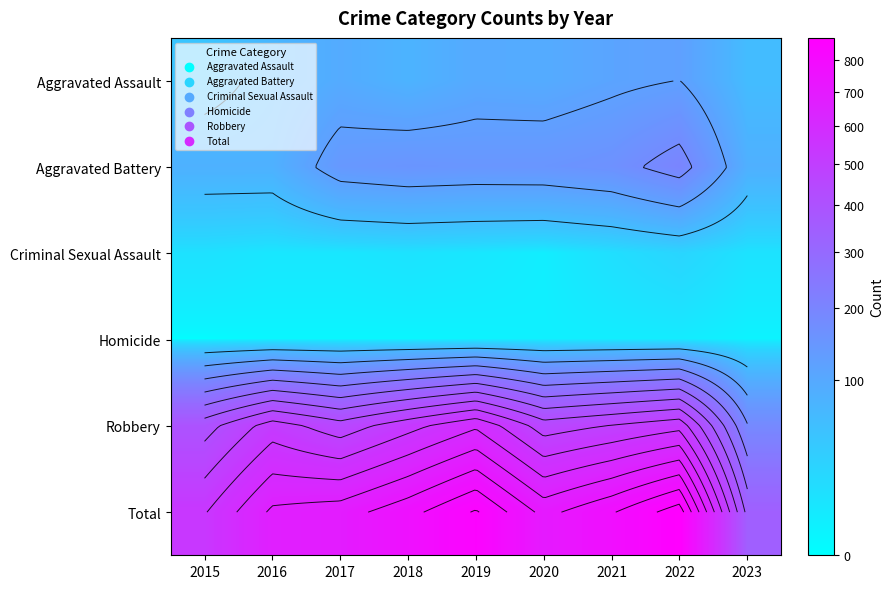

What is the sum of the Total values at 2019 and 2020?

1548